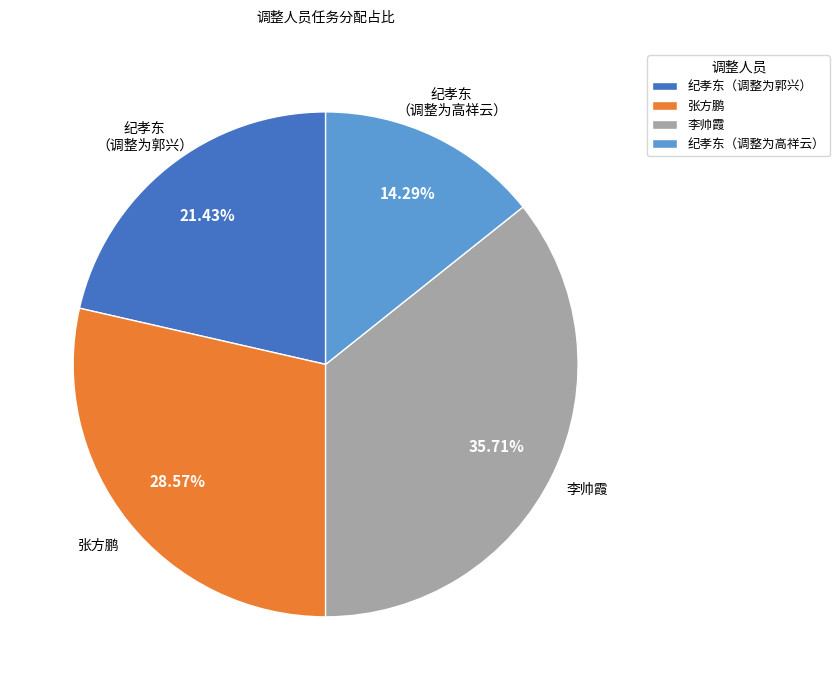

How many segments does this pie chart have?

4